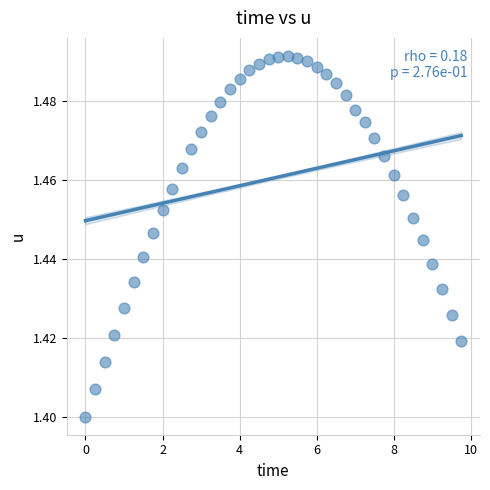

What is the range of X values (max minus min)?

9.8